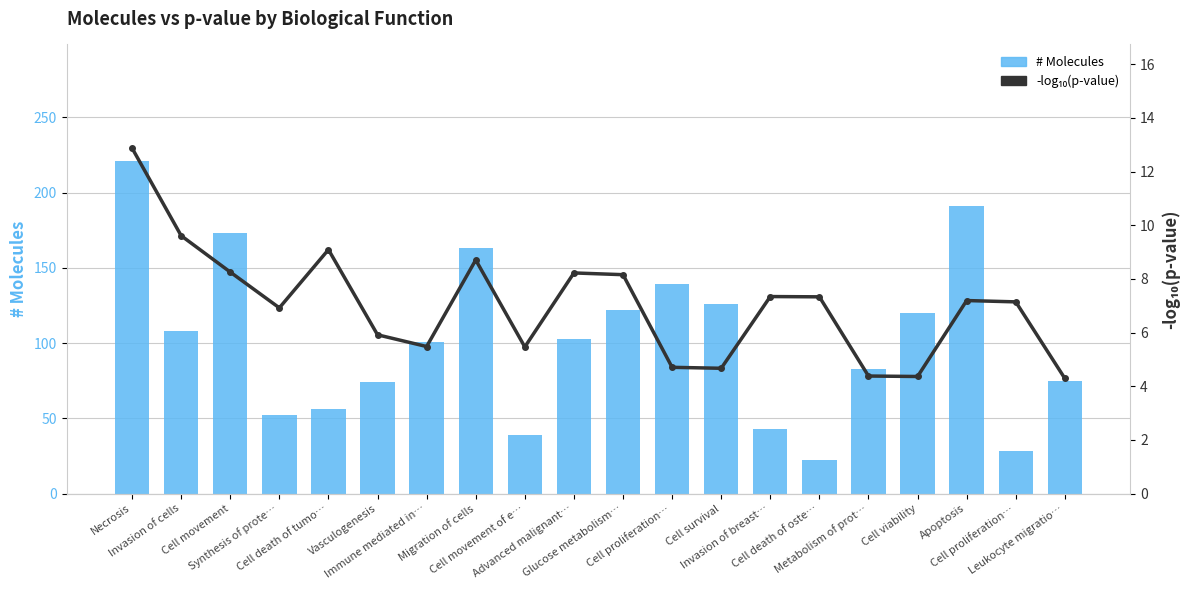

The value of -log10(p-value) at Cell movement of e… is 5.5. True or false?

True